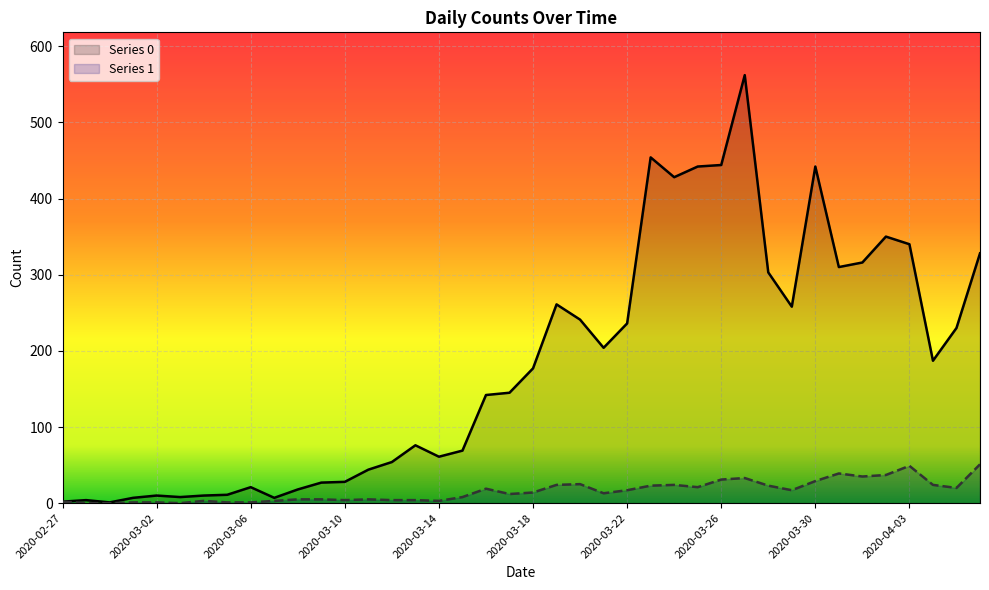

The value of Series 1 at 2020-03-04 is 2. True or false?

False